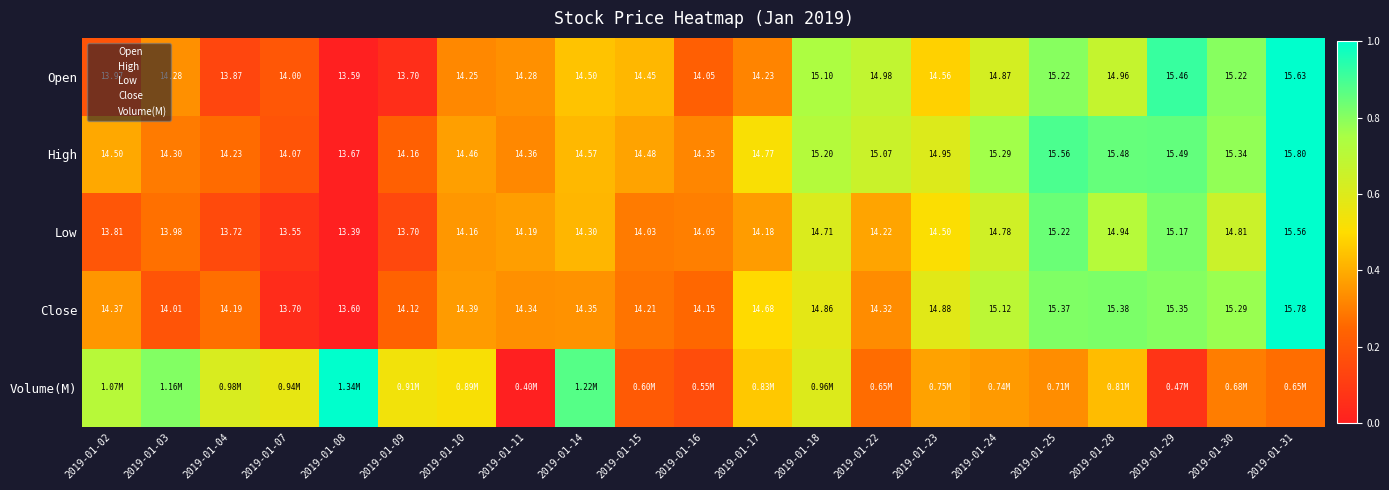

Where is Open nearest to the value 0?

2019-01-08